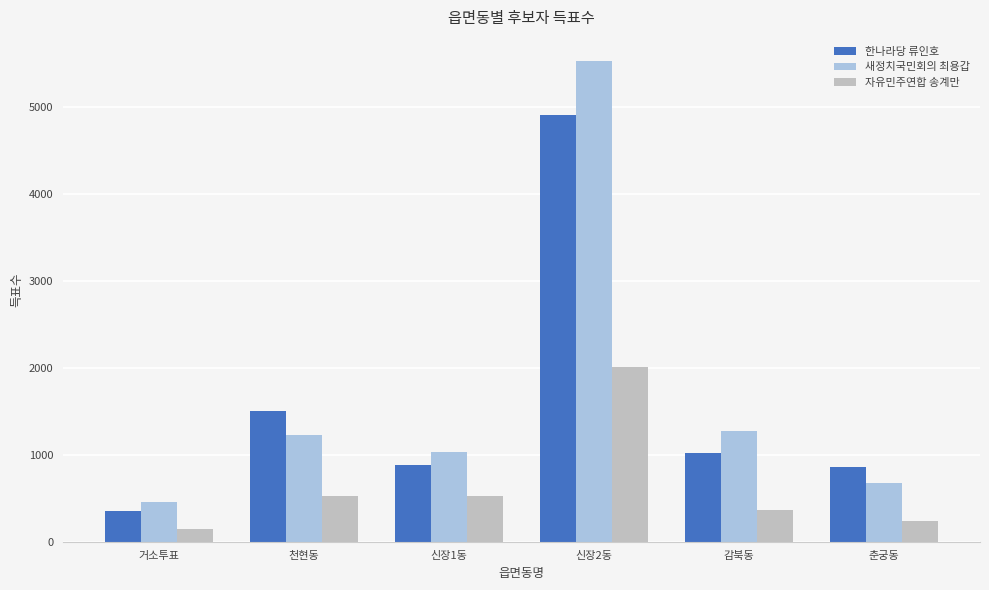

At which label is 한나라당 류인호 closest to 2625?

천현동